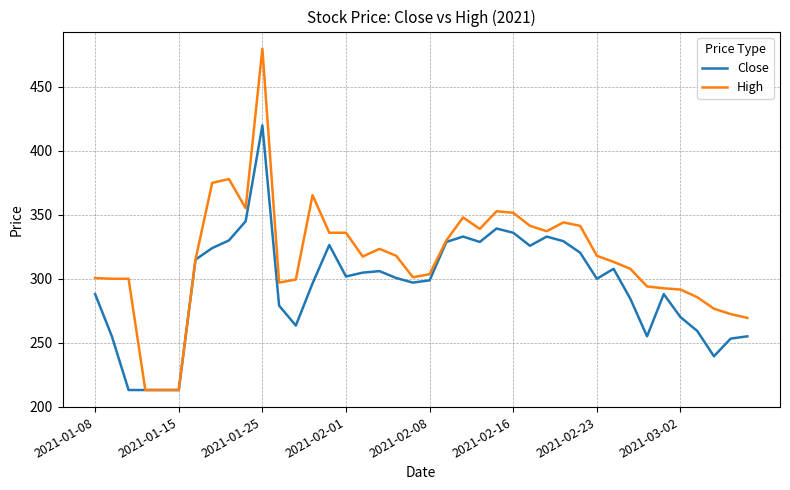

List the series in order of their peak value, lowest first.

Close, High